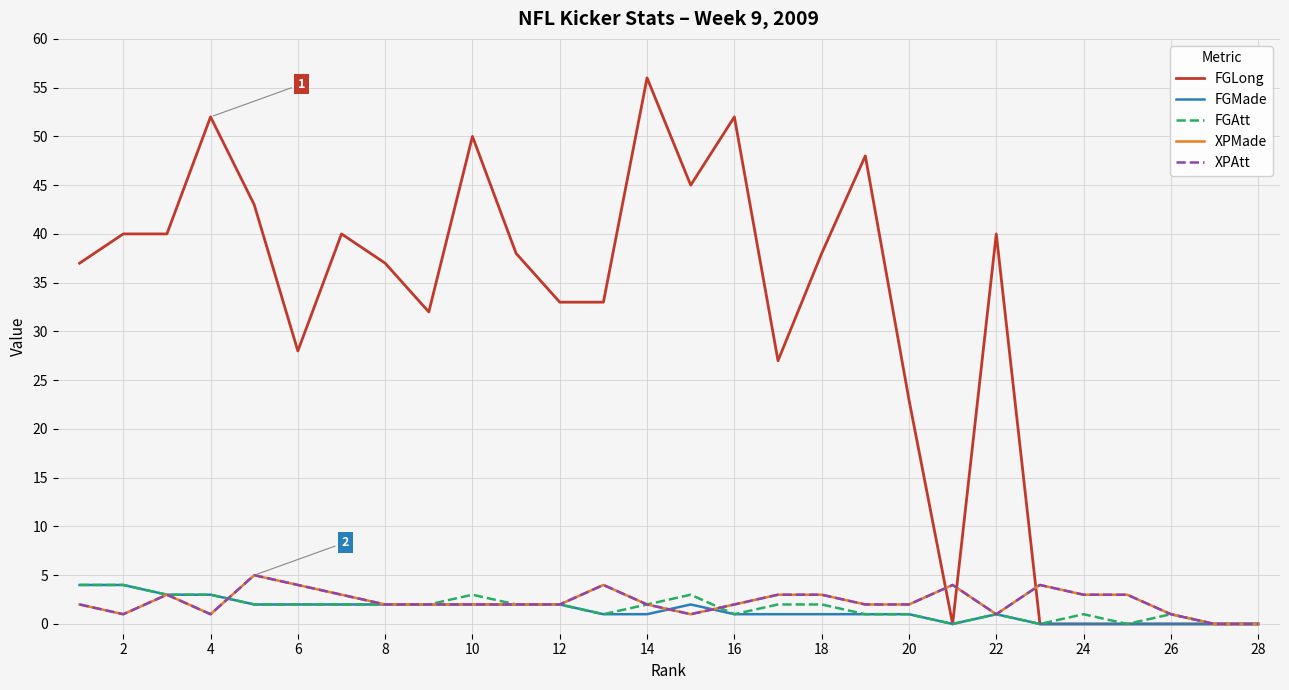

Does the chart display data point markers on the line(s)?

No